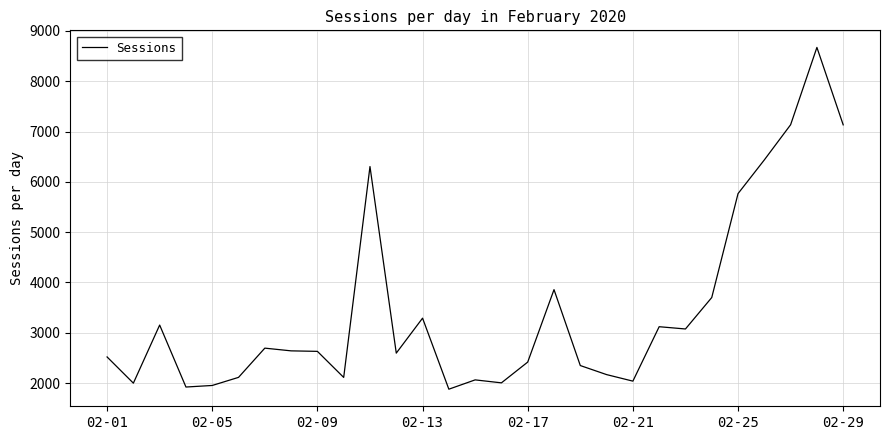

What is the difference between the maximum and minimum values?

6794